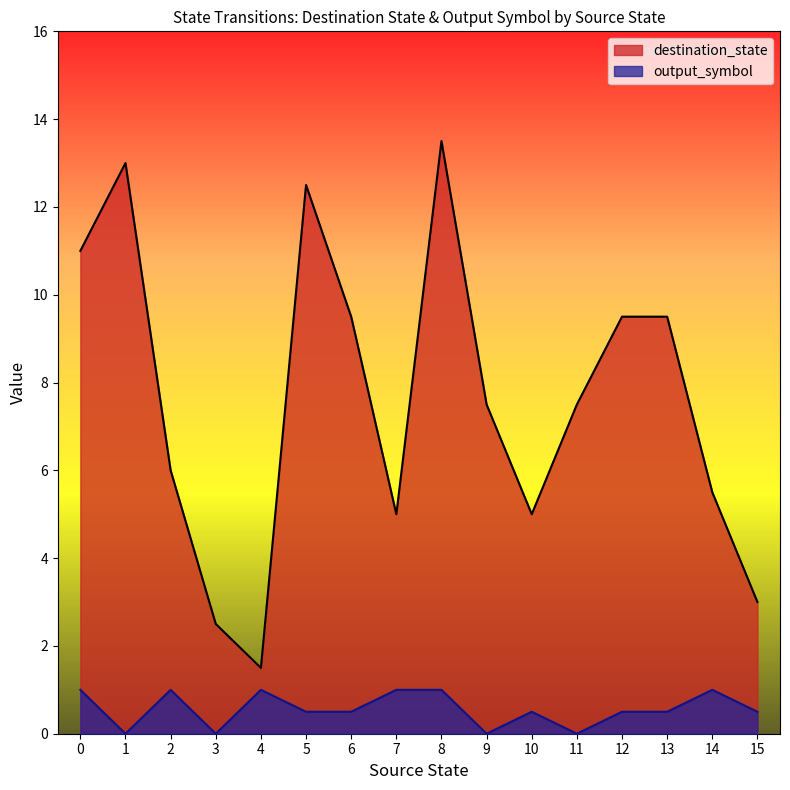

List the series in order of their peak value, lowest first.

output_symbol, destination_state